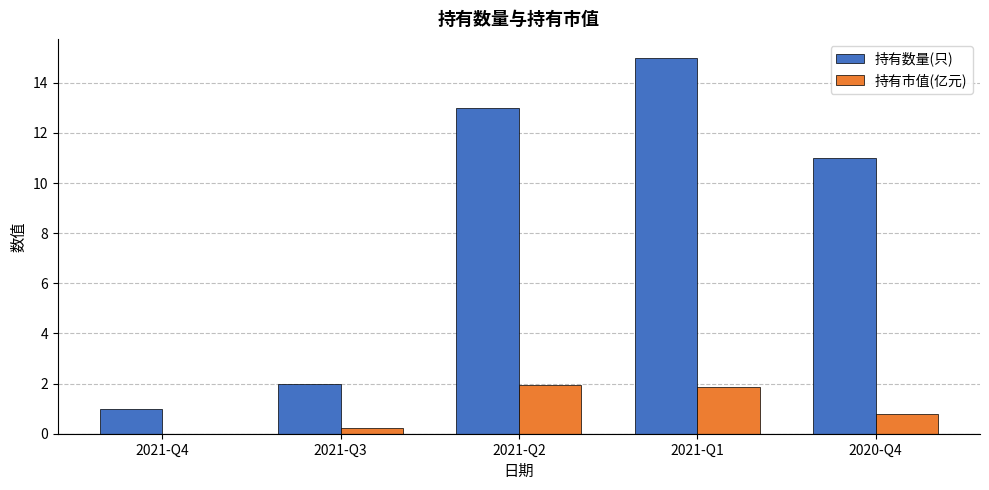

Reading left to right, extract all data points from this chart.

持有数量(只): 2021-Q4=1.0	2021-Q3=2.0	2021-Q2=13.0	2021-Q1=15.0	2020-Q4=11.0
持有市值(亿元): 2021-Q4=0.0	2021-Q3=0.2	2021-Q2=1.9	2021-Q1=1.9	2020-Q4=0.8